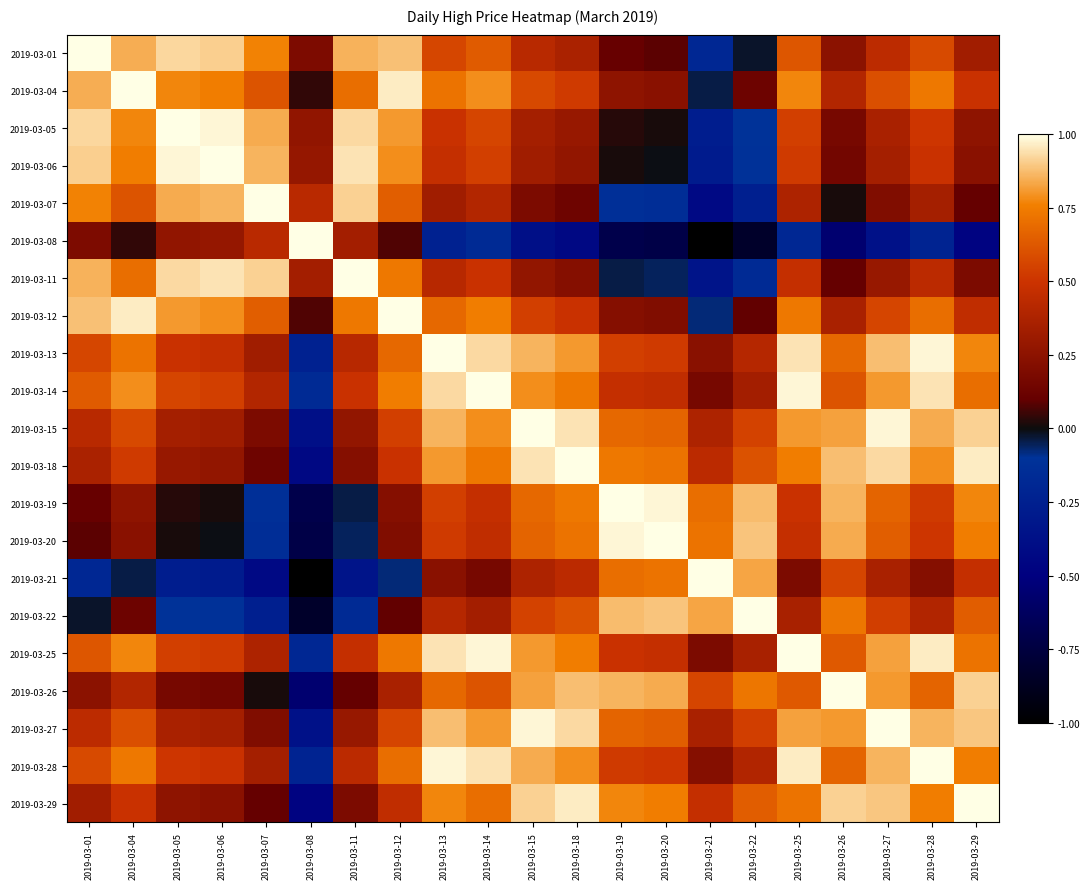

At how many categories does at least one series exceed 0?

21